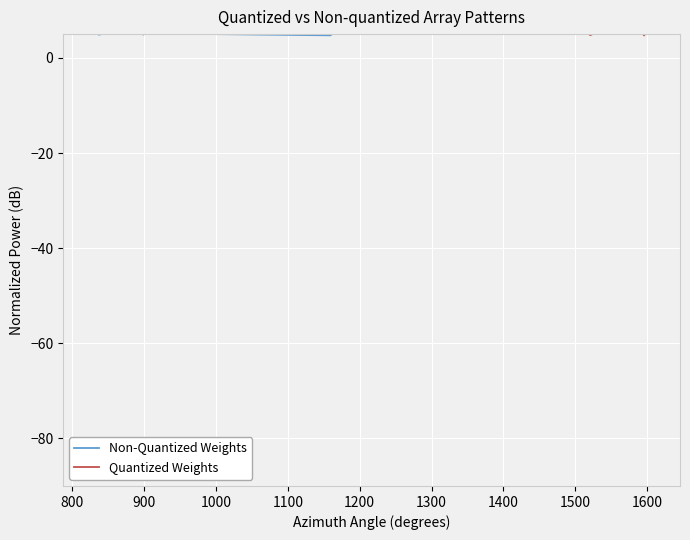

What is the value of the Non-Quantized Weights point at the 10th from the left?

7.3